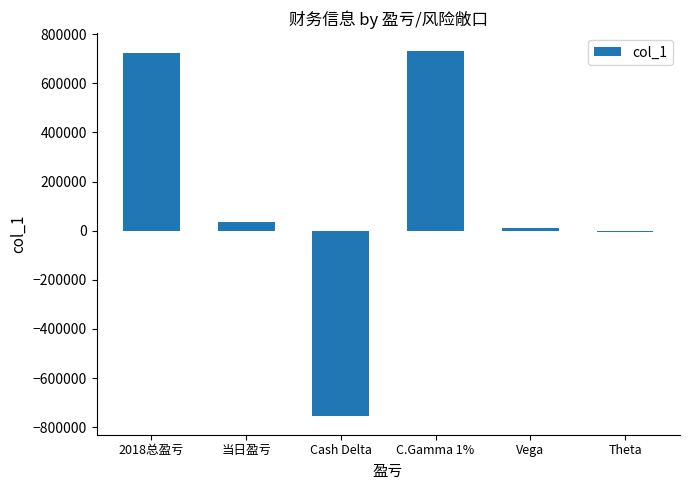

Which category has the lowest value across all series?

Cash Delta